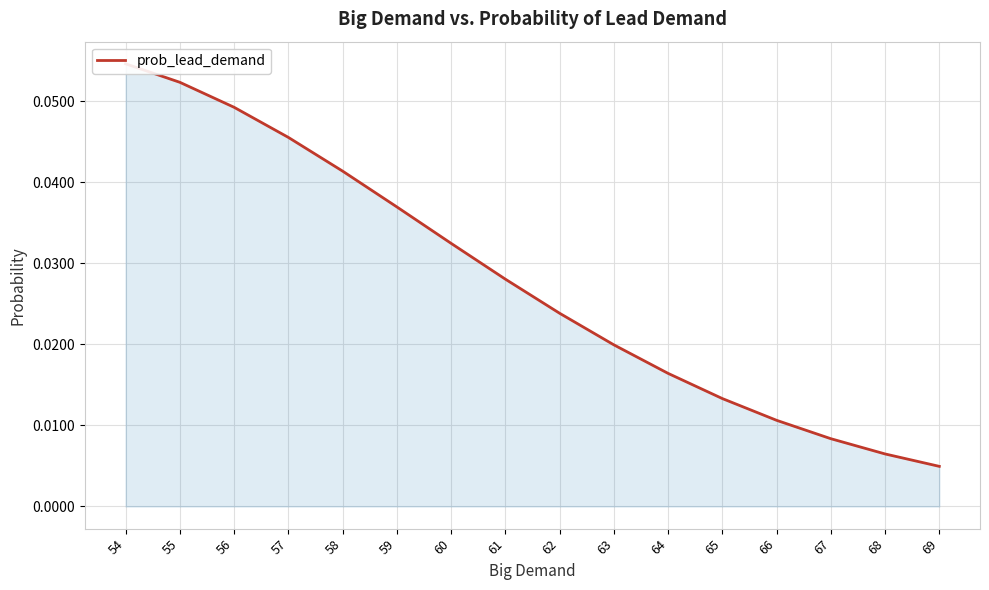

True or false: there are more than 0 points higher than both neighbors.

False